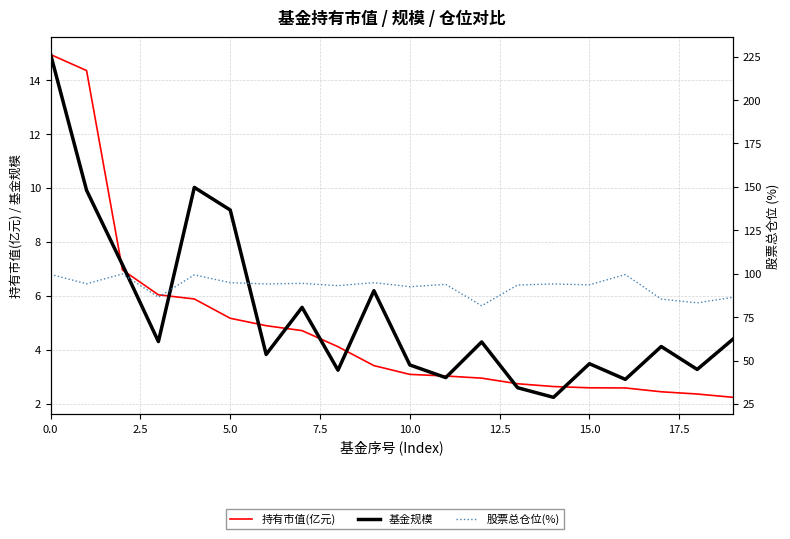

What is the label of the 13th point from the left?

12